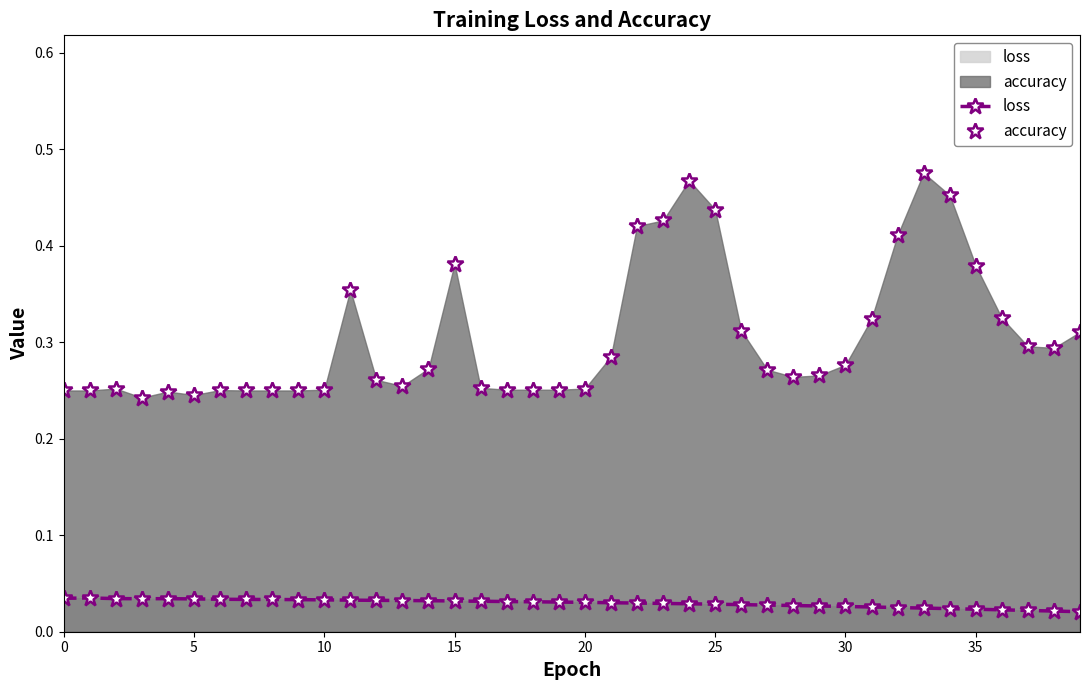

What is the difference between the maximum and minimum values in the accuracy series?

0.2